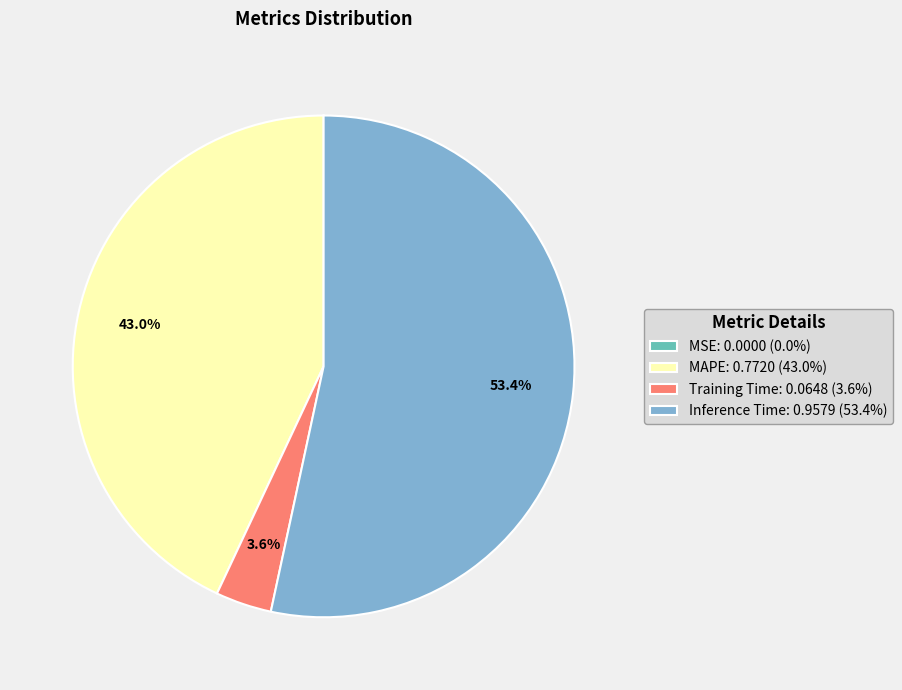

What is the ratio of the value at Inference Time: 0.9579 (53.4%) to the value at Training Time: 0.0648 (3.6%)?

14.8